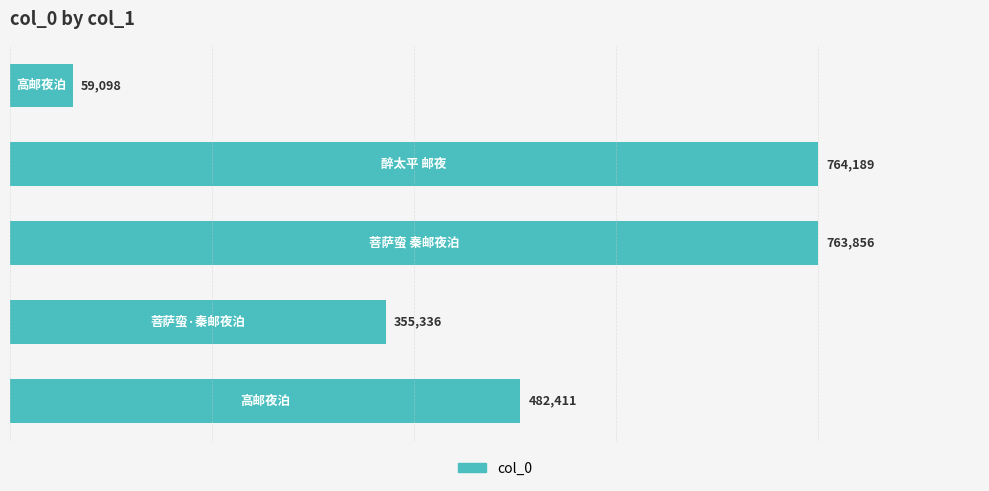

What is the smallest value displayed?

59098